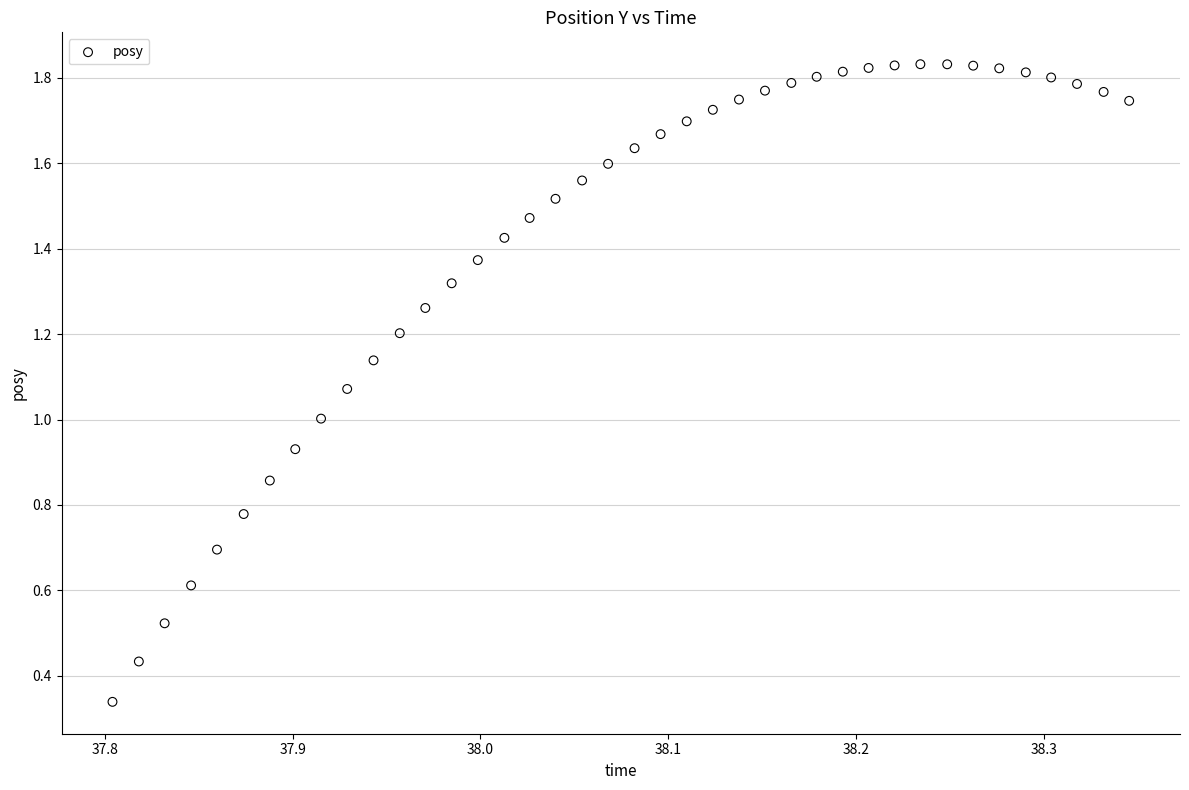

How many points are shown in the scatter plot?

40